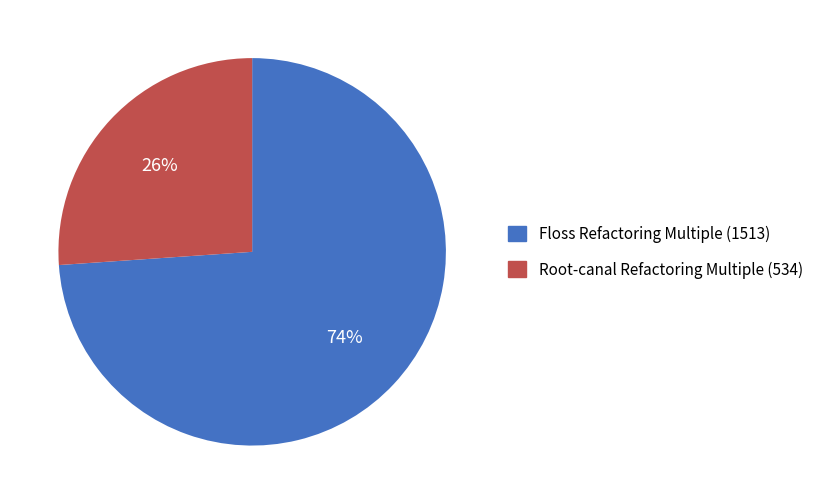

Is it true that Root-canal Refactoring Multiple (534) is 26% of the pie?

True